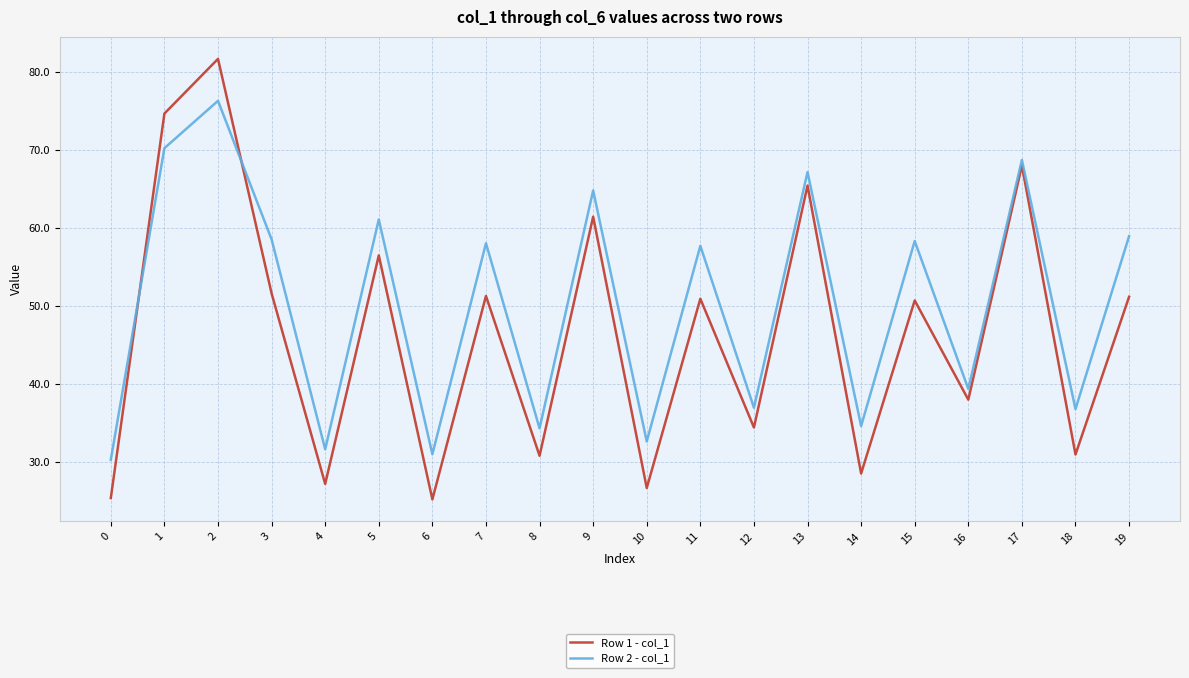

At which category does Row 2 - col_1 reach its first local valley?

4